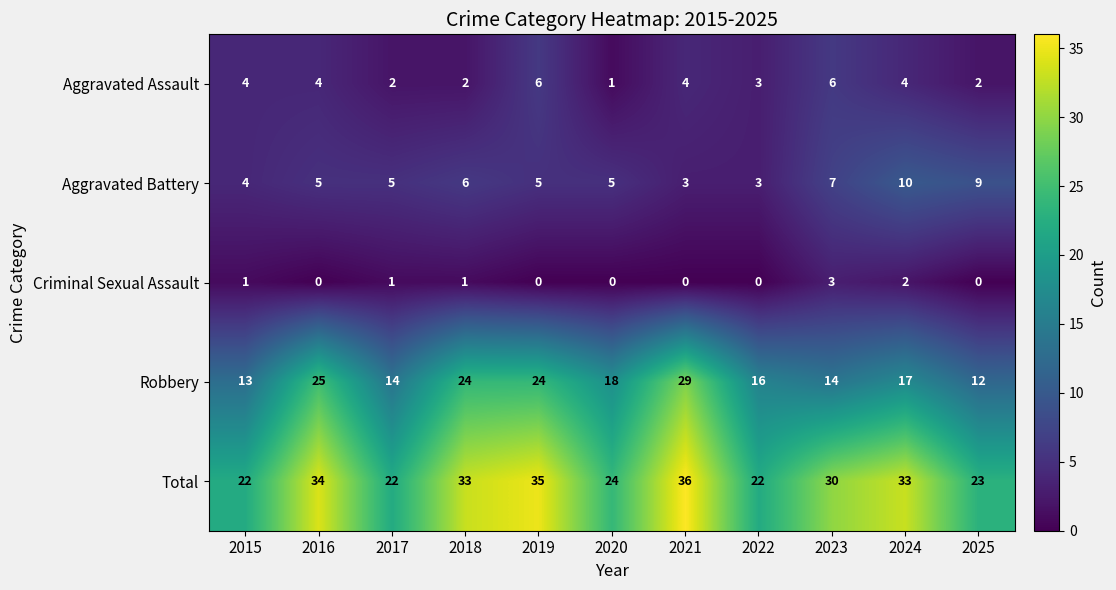

What is the difference between the maximum and minimum values in the Aggravated Battery series?

7